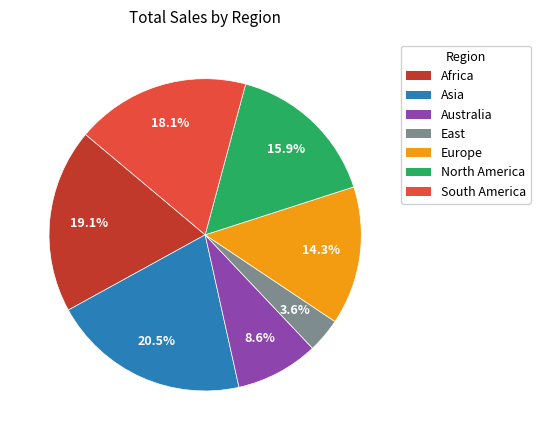

What is the smallest slice in the pie chart?

East